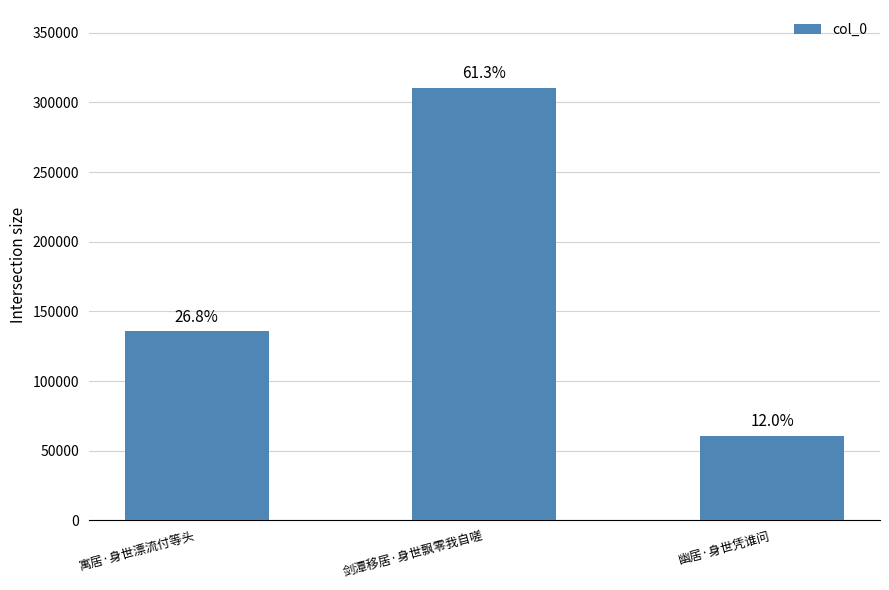

What position from the right is 剑潭移居·身世飘零我自嗟?

2